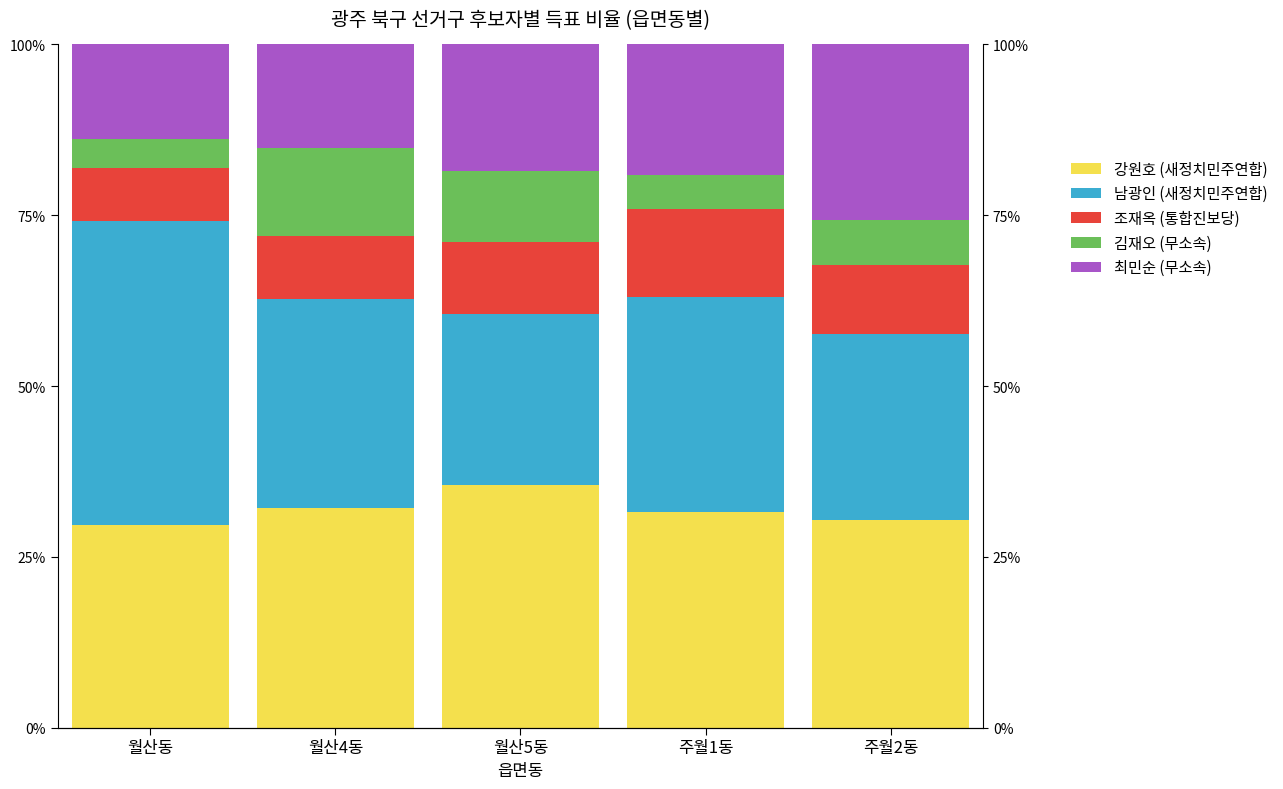

What is the smallest value displayed?

4.3